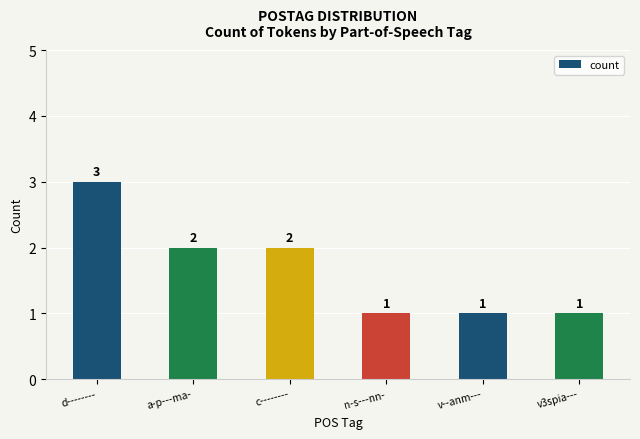

Which category has the highest value across all series?

d--------